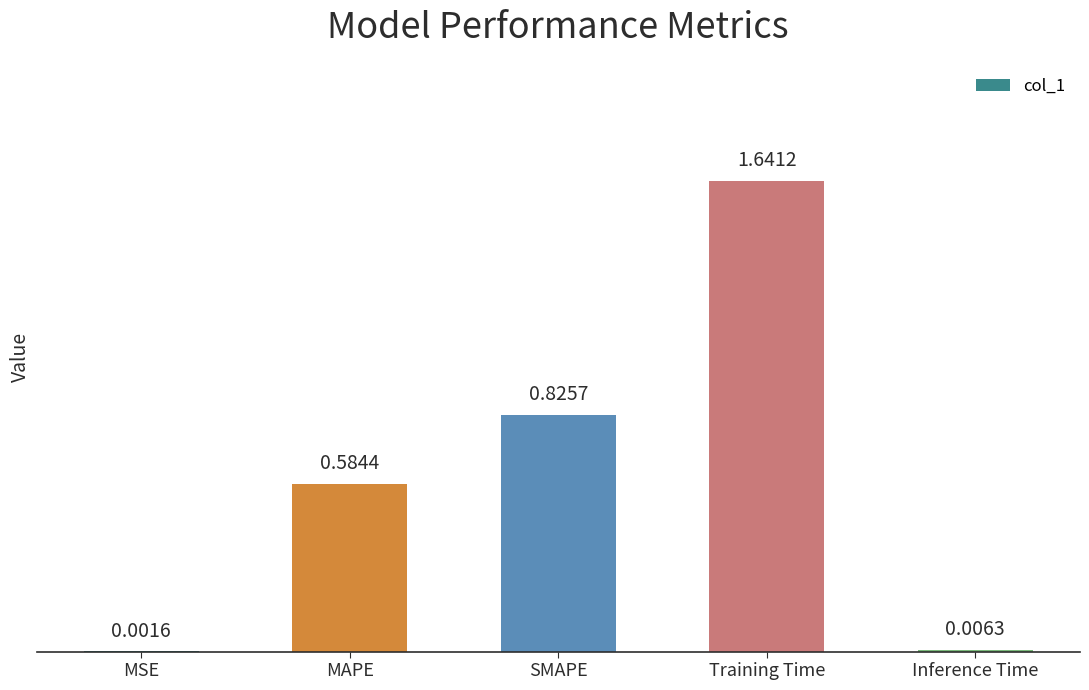

Are the bars horizontal?

No